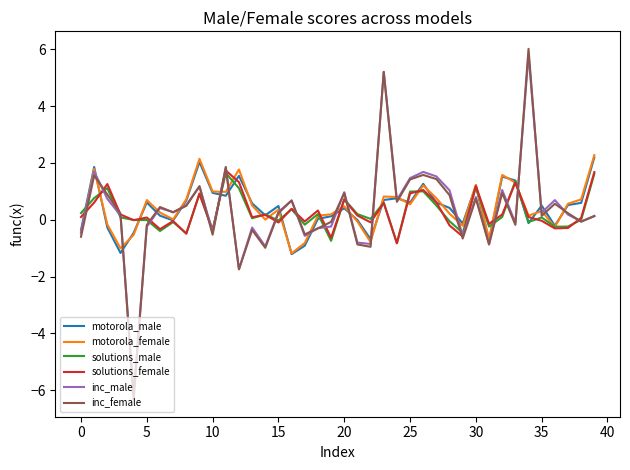

Does the chart display data point markers on the line(s)?

No